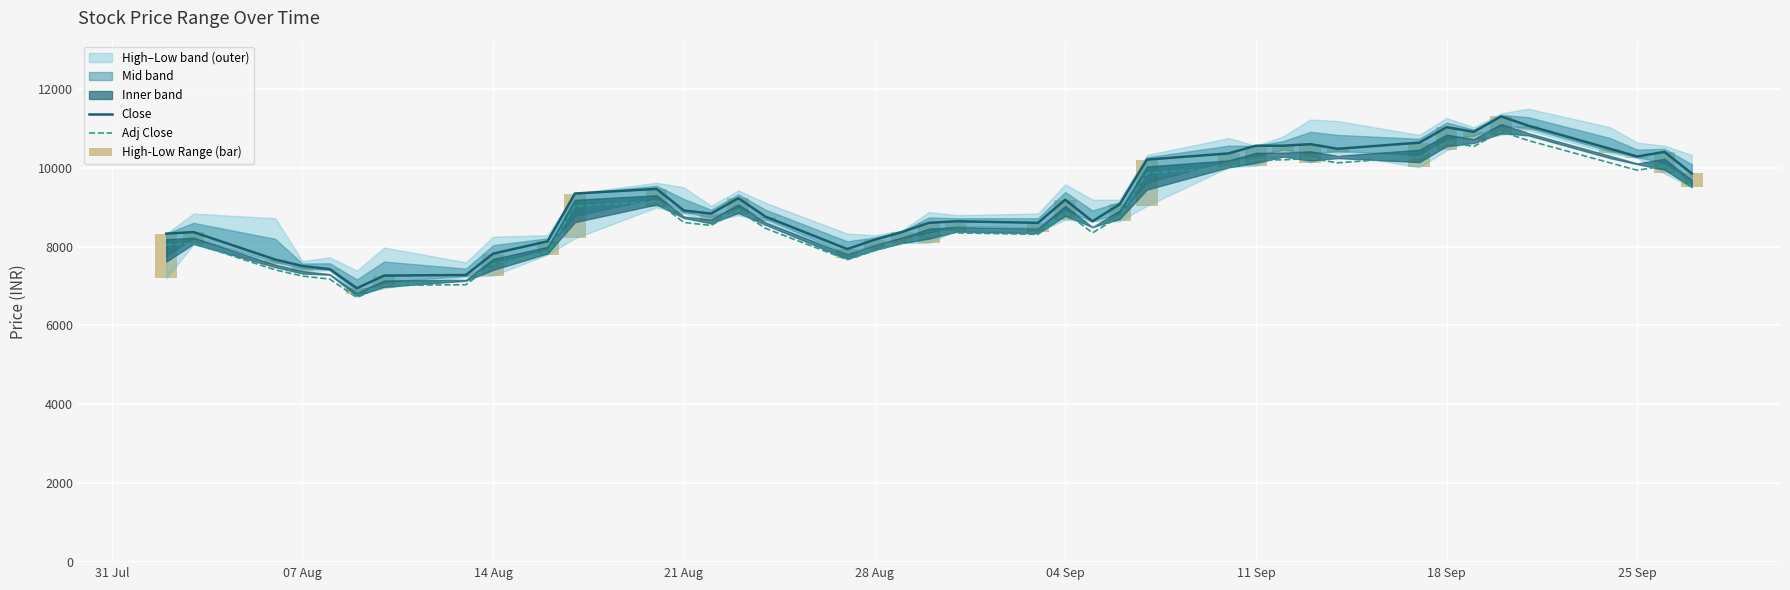

What is the value of the High-Low Range (bar) bar at the 19th from the left?

274